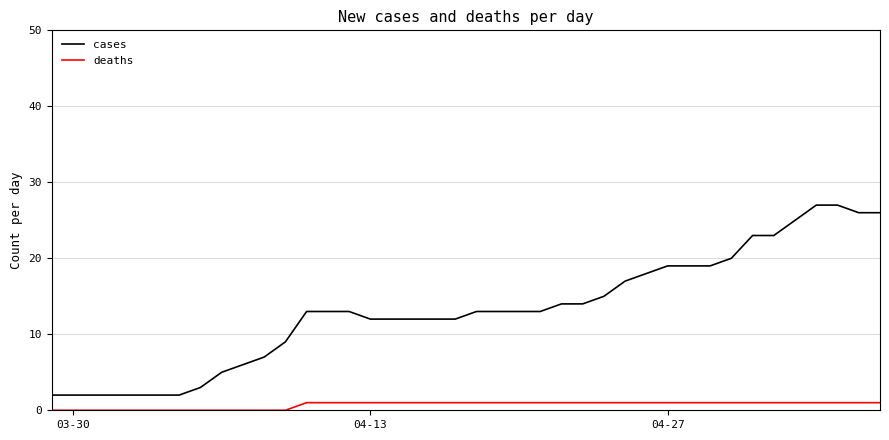

What is the average value of the deaths series?

1